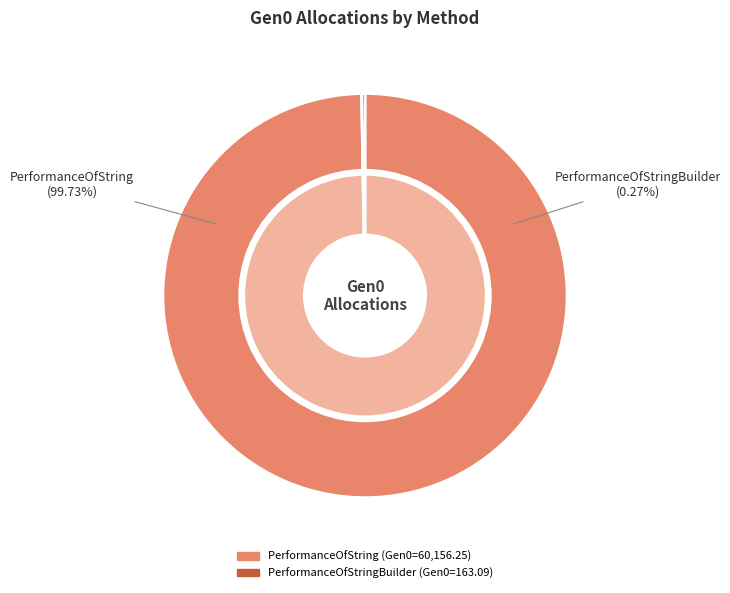

To the nearest percent, what is the difference between the largest and smallest slice percentages?

99%